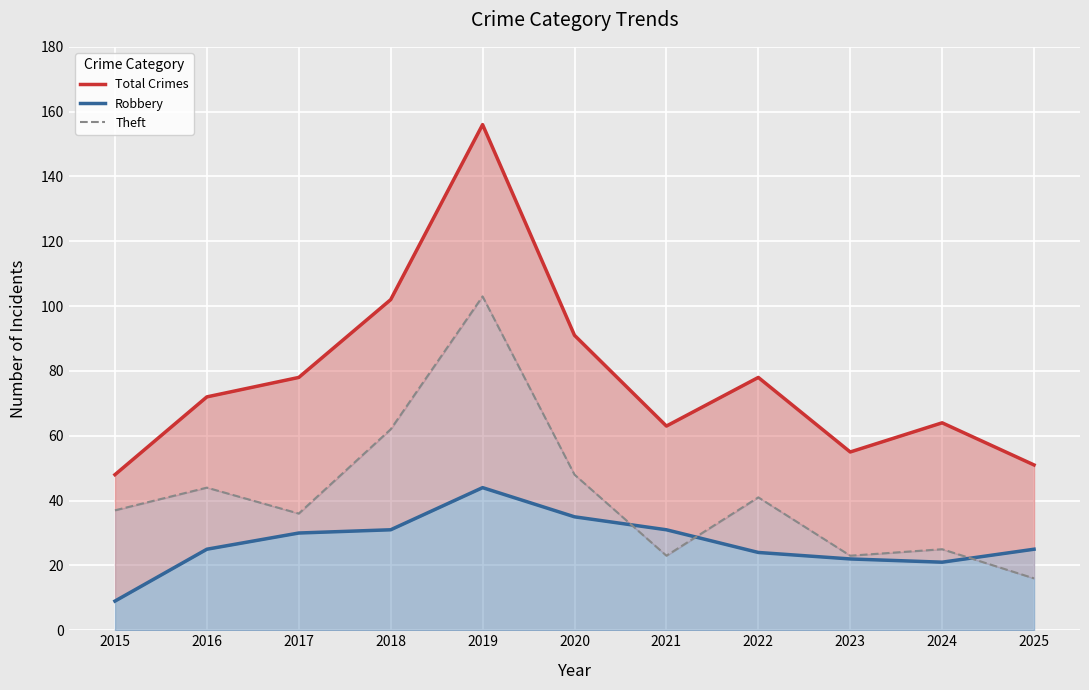

What is the sum of all Total Crimes values?

858